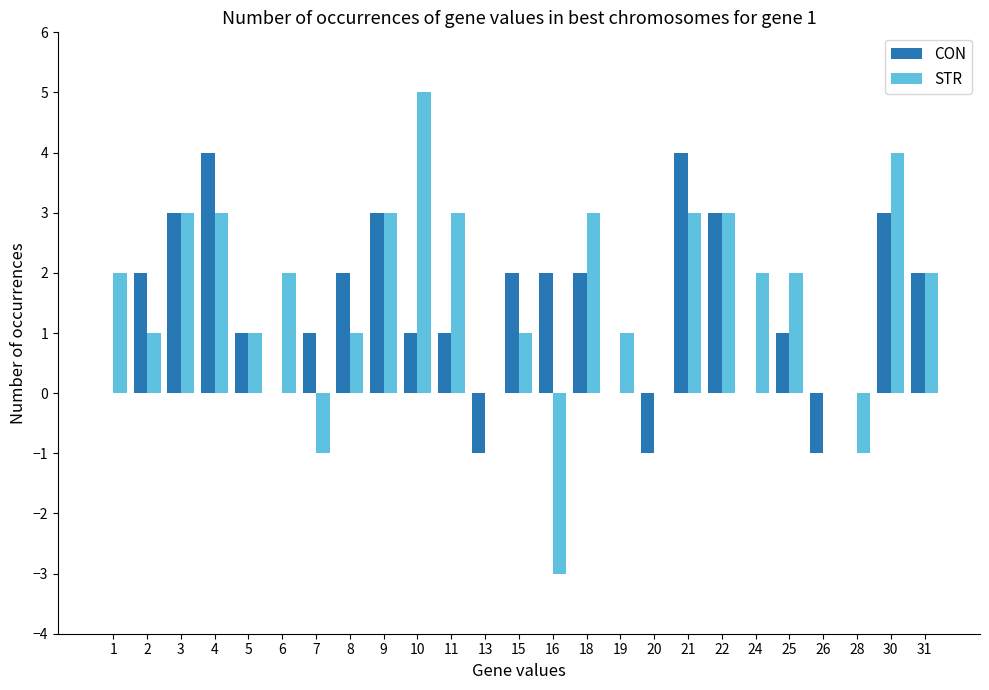

What is the sum of the STR values at 24 and 5?

3